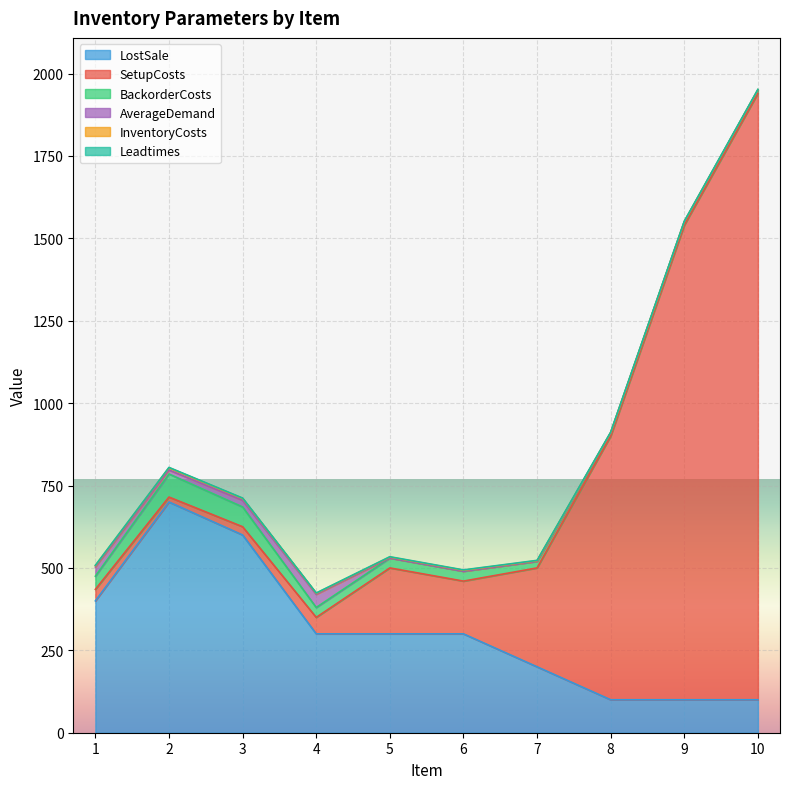

At how many categories does at least one series exceed 502?

5